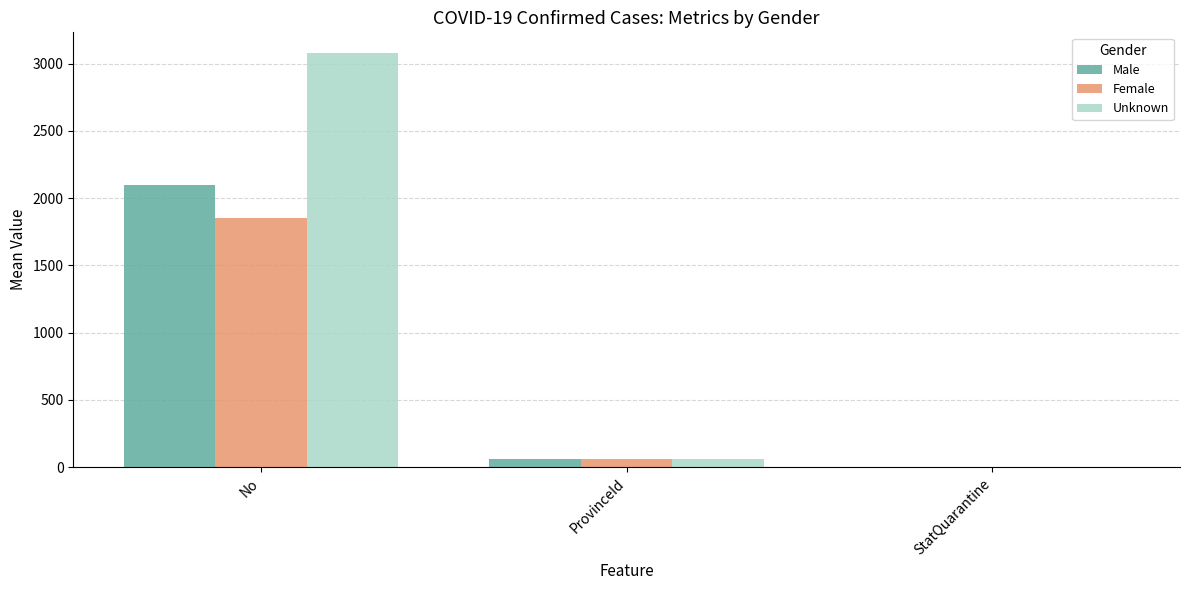

At which label is Unknown closest to 1539?

ProvinceId